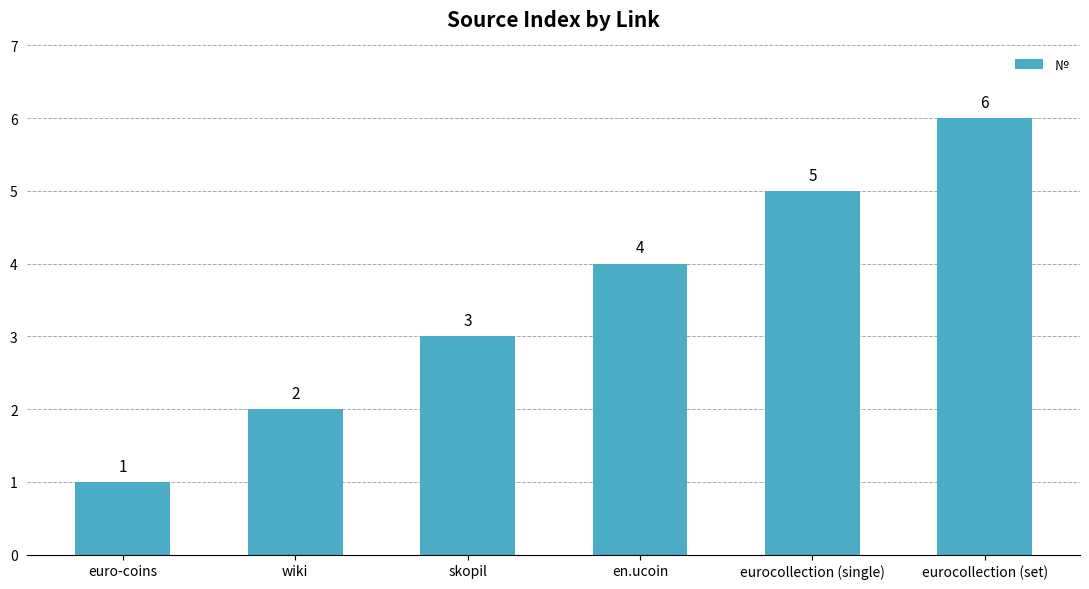

What is the average value?

4